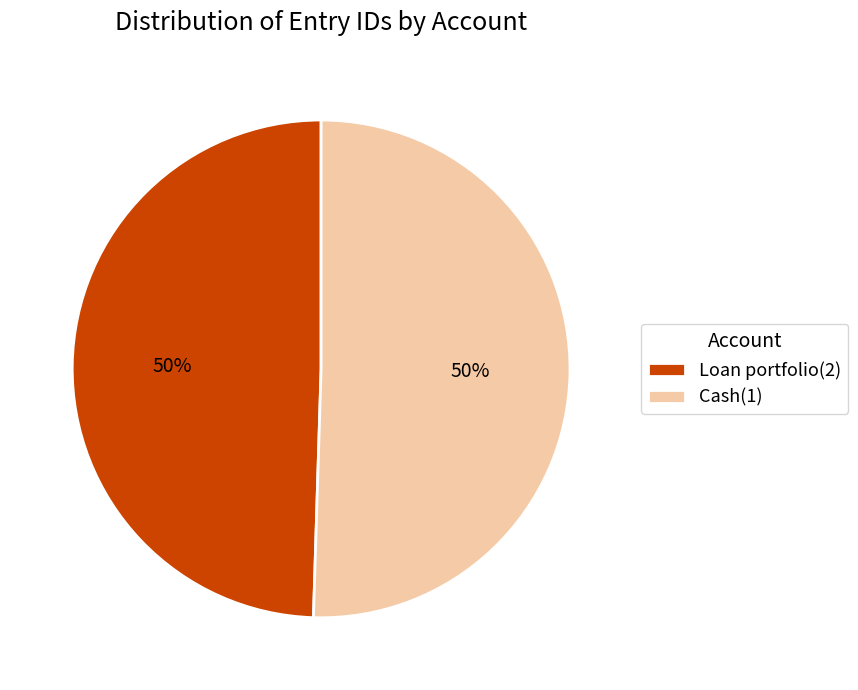

Is the sum of Cash(1) and Loan portfolio(2) greater than half?

Yes